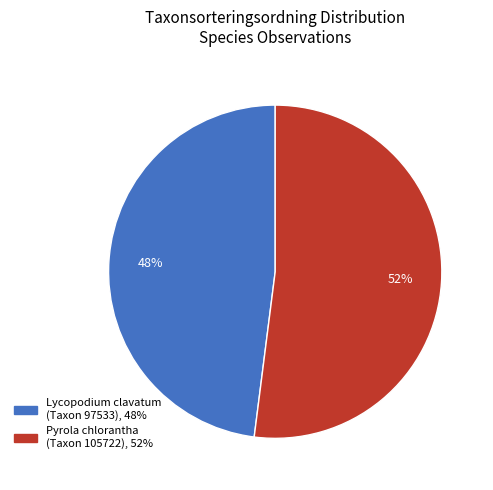

To the nearest percent, what is the difference between the largest and smallest slice percentages?

4%